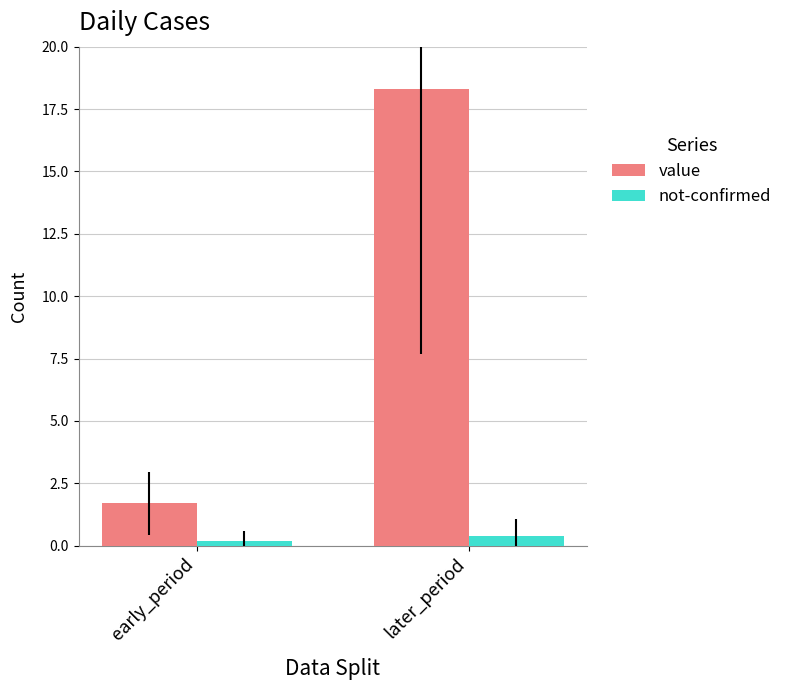

What is the sum of the value values at later_period and early_period?

20.0